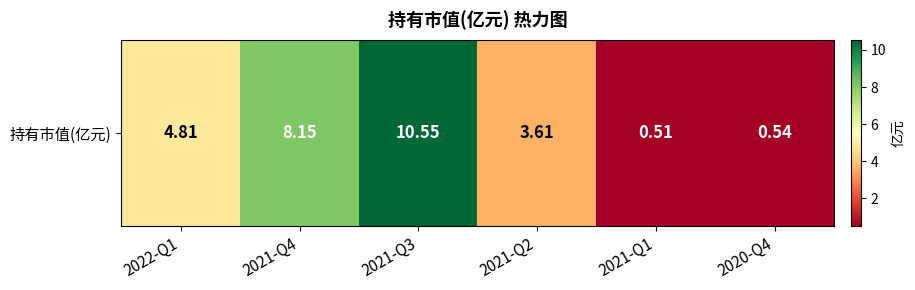

Between 2021-Q2 and 2021-Q3, which is larger?

2021-Q3